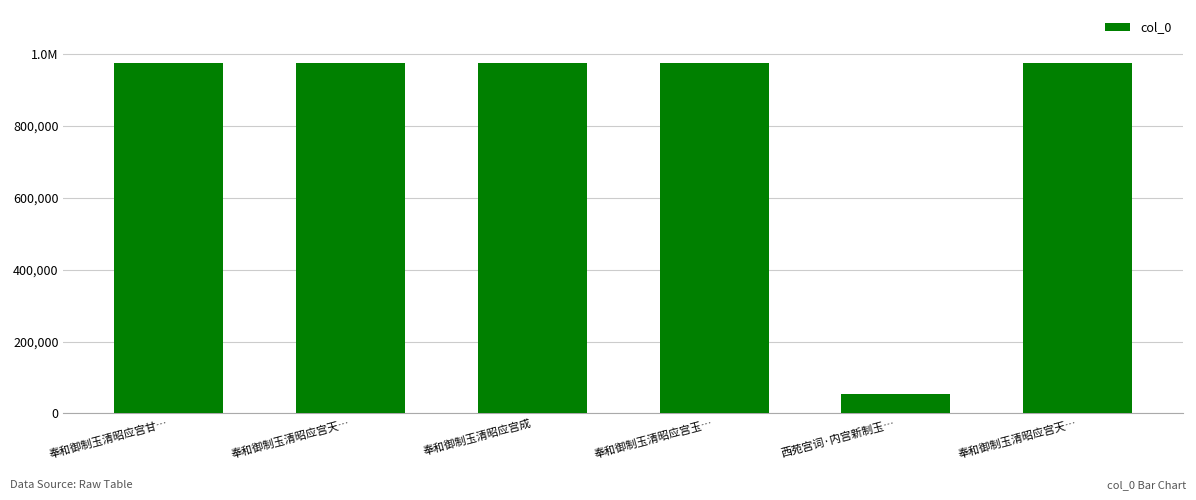

List the labels in order of value, smallest first.

西苑宫词·内宫新制玉…, 奉和御制玉清昭应宫天…, 奉和御制玉清昭应宫天…, 奉和御制玉清昭应宫玉…, 奉和御制玉清昭应宫成, 奉和御制玉清昭应宫甘…